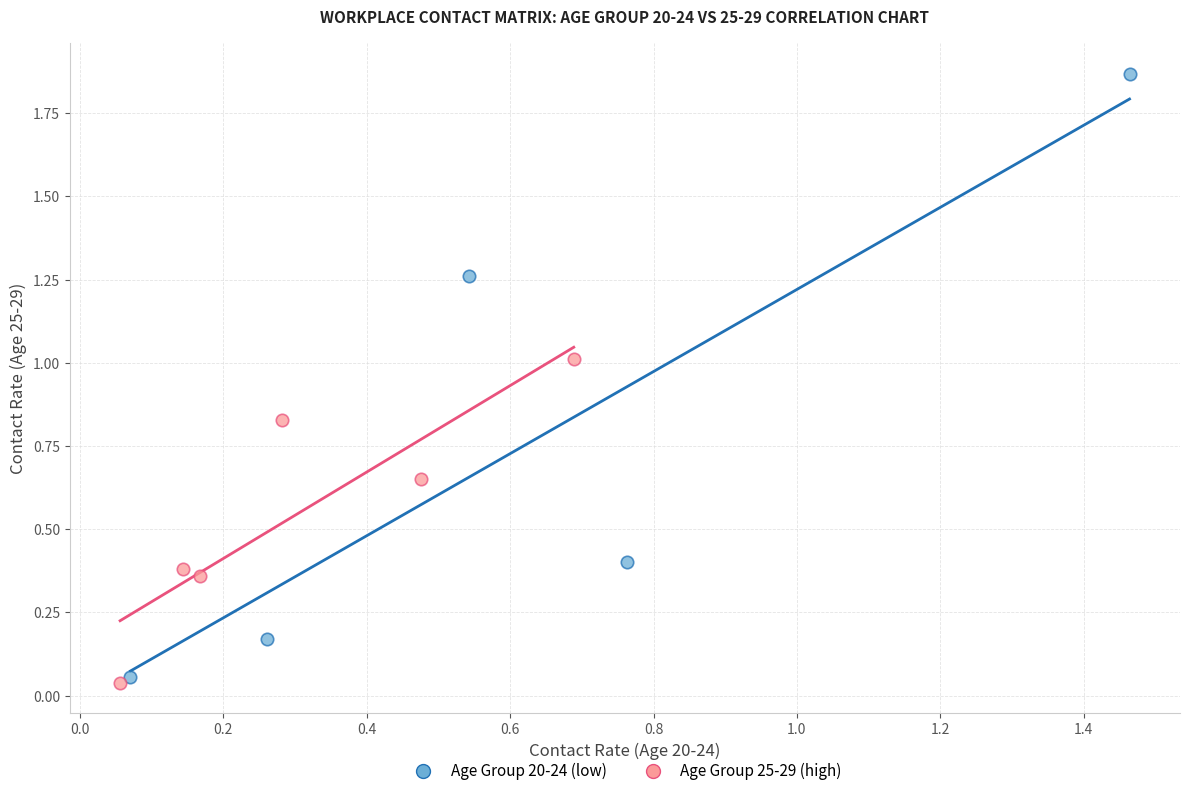

Which series has the widest spread of Y values?

Age Group 20-24 (low)